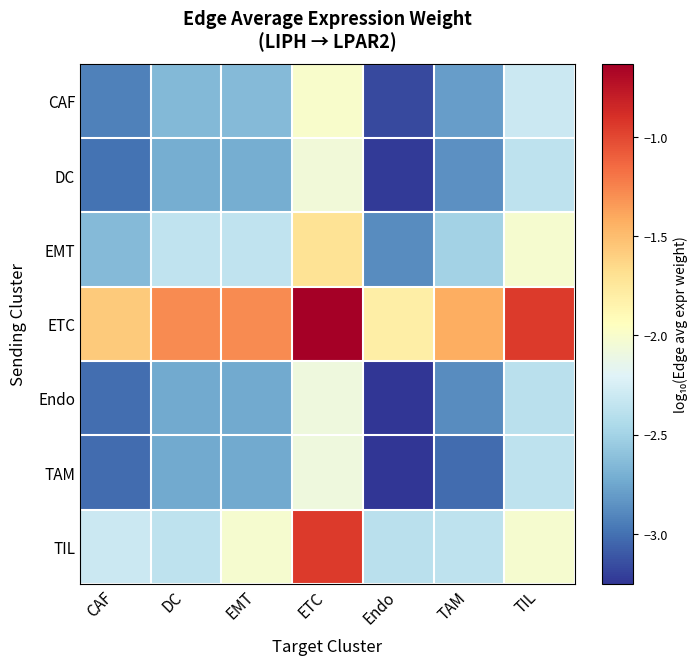

What is the total value across all series at DC?

-16.9